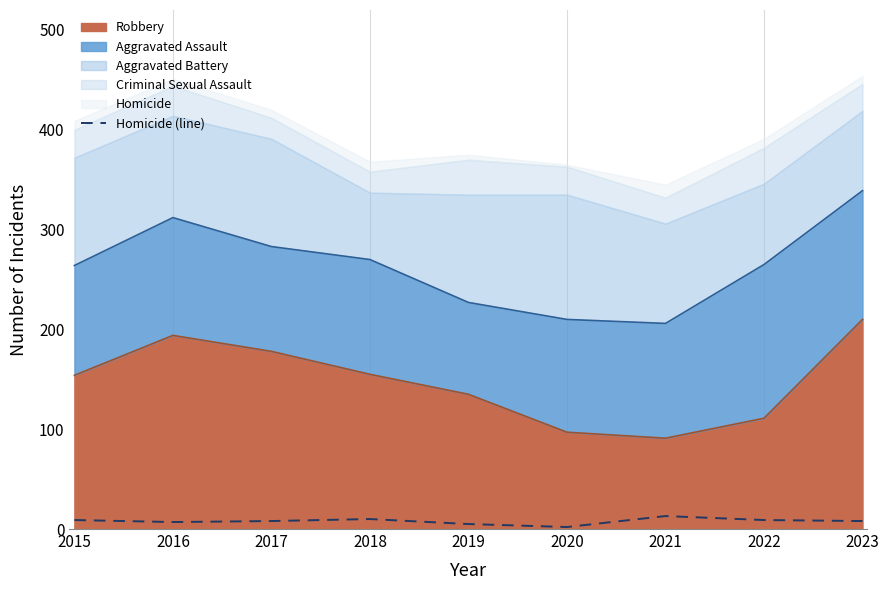

Between 2020 and 2022, which is larger?

2022